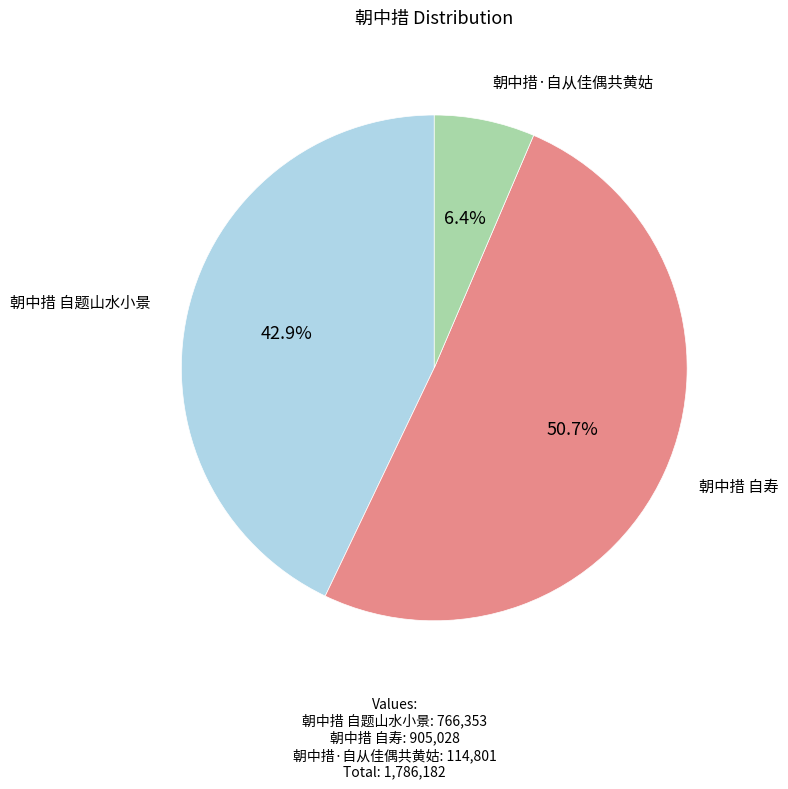

Count the number of slices in the pie.

3